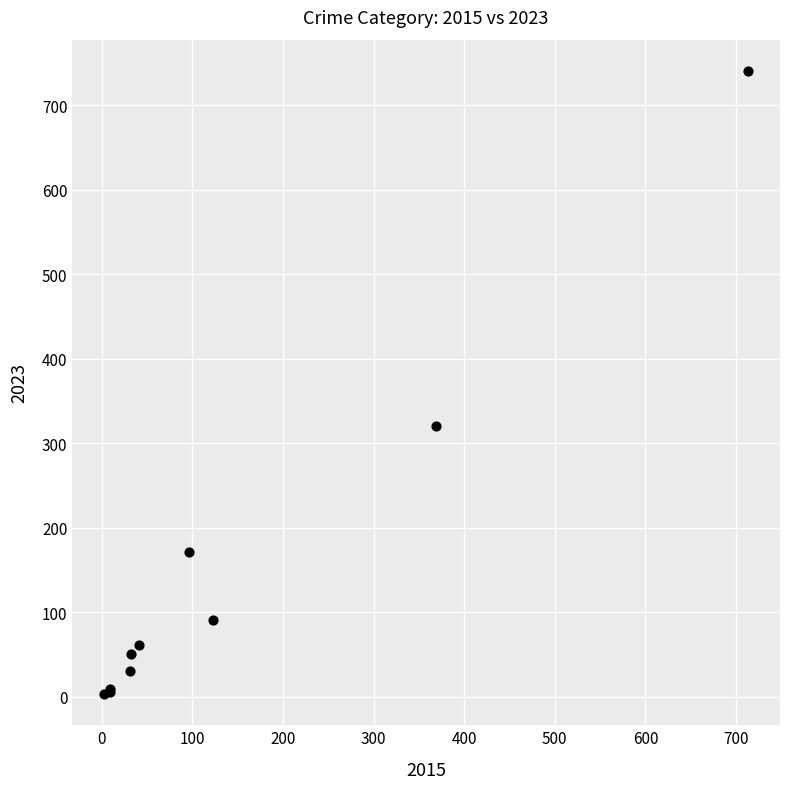

What Y value in the scatter plot is closest to 372?

321